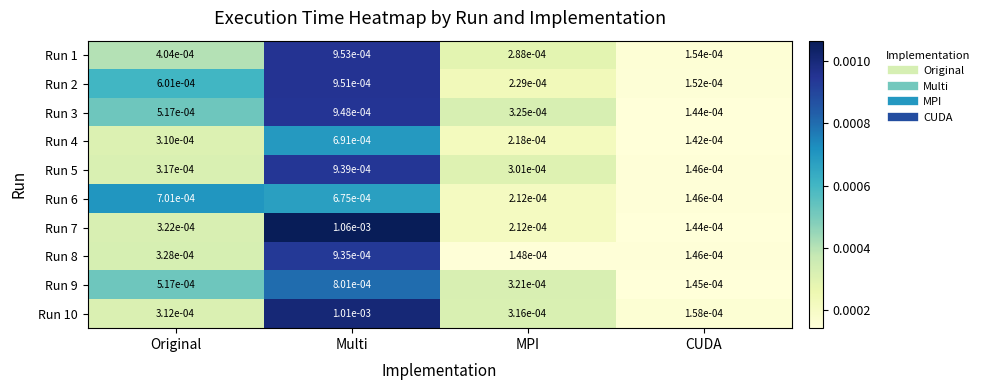

Rank the categories by Run 10 value from lowest to highest.

CUDA, Original, MPI, Multi